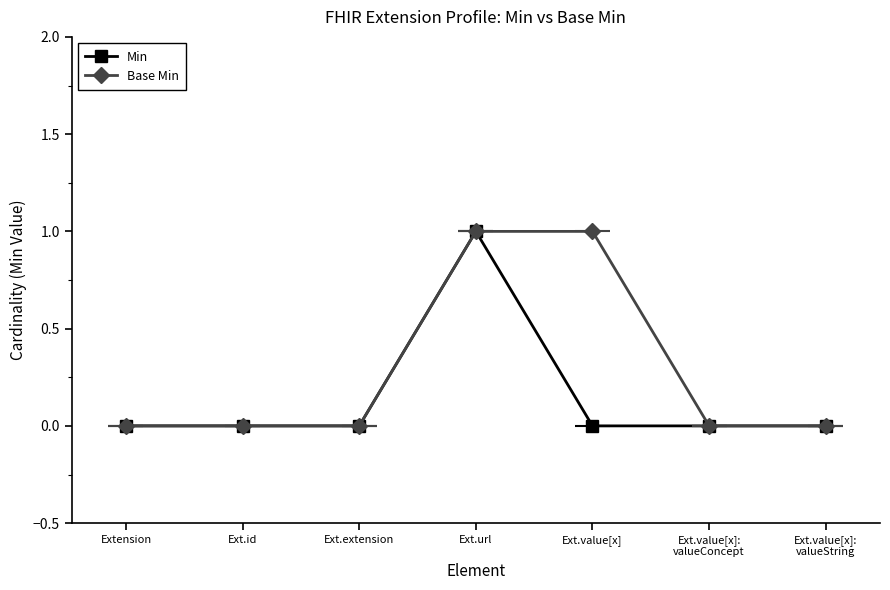

What position from the right is Ext.value[x]?

3